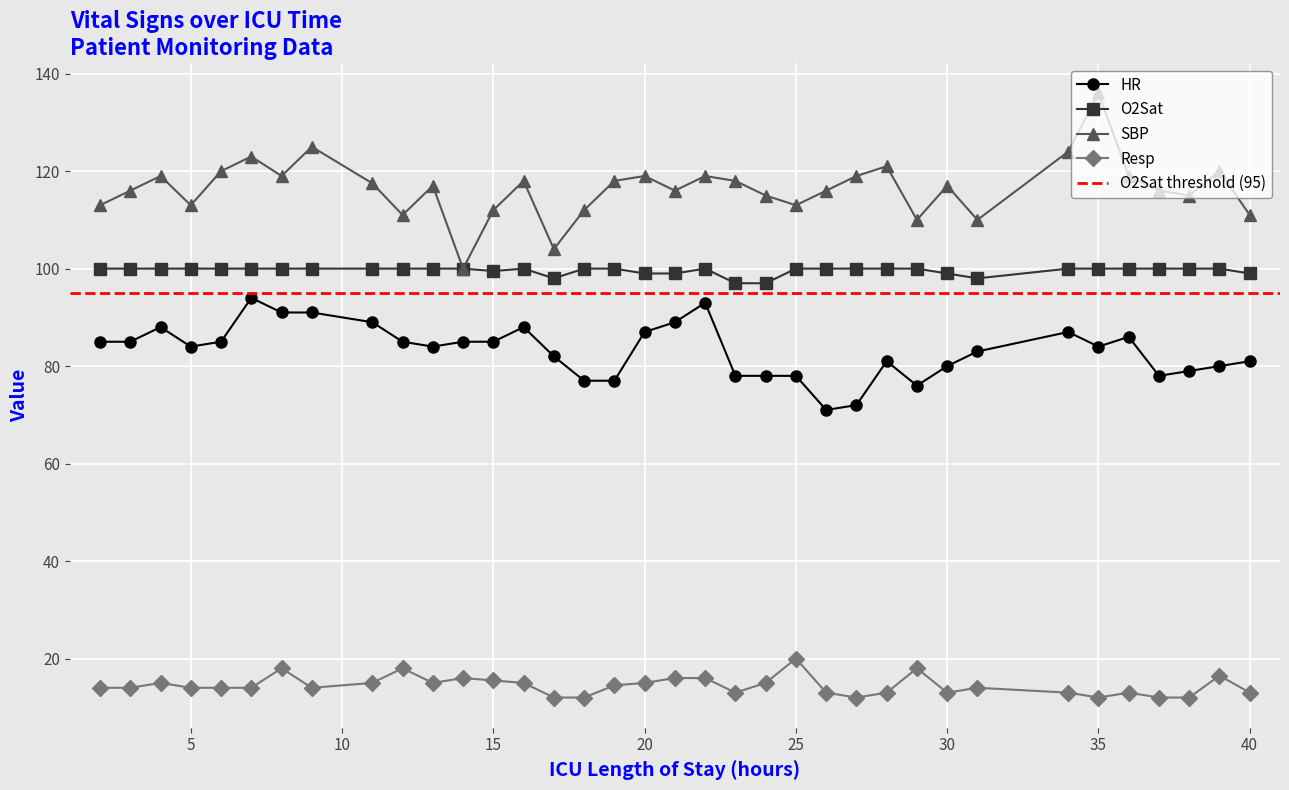

List the series in order of their peak value, lowest first.

Resp, HR, O2Sat, SBP